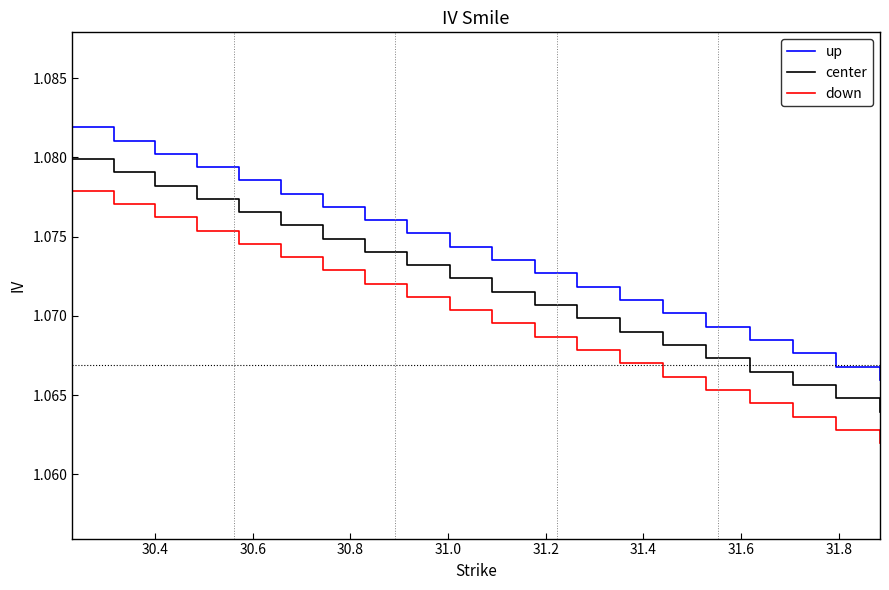

Is this an area chart (filled region under the line)?

No